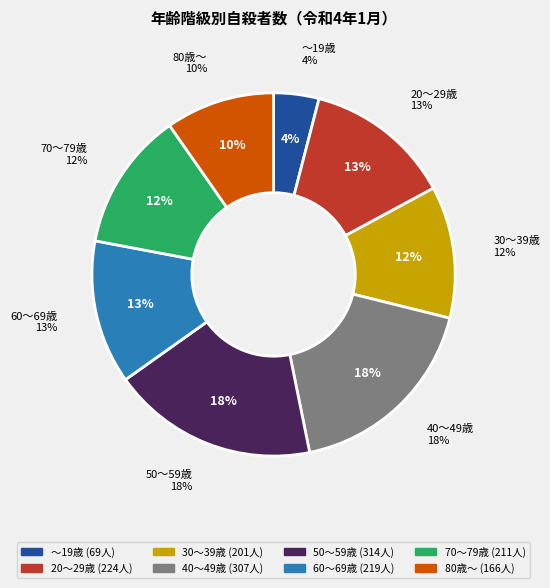

How many segments does this pie chart have?

8